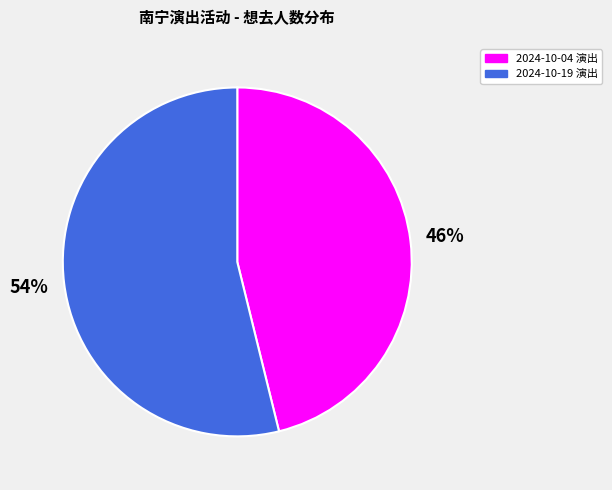

What is the majority slice?

2024-10-19 演出